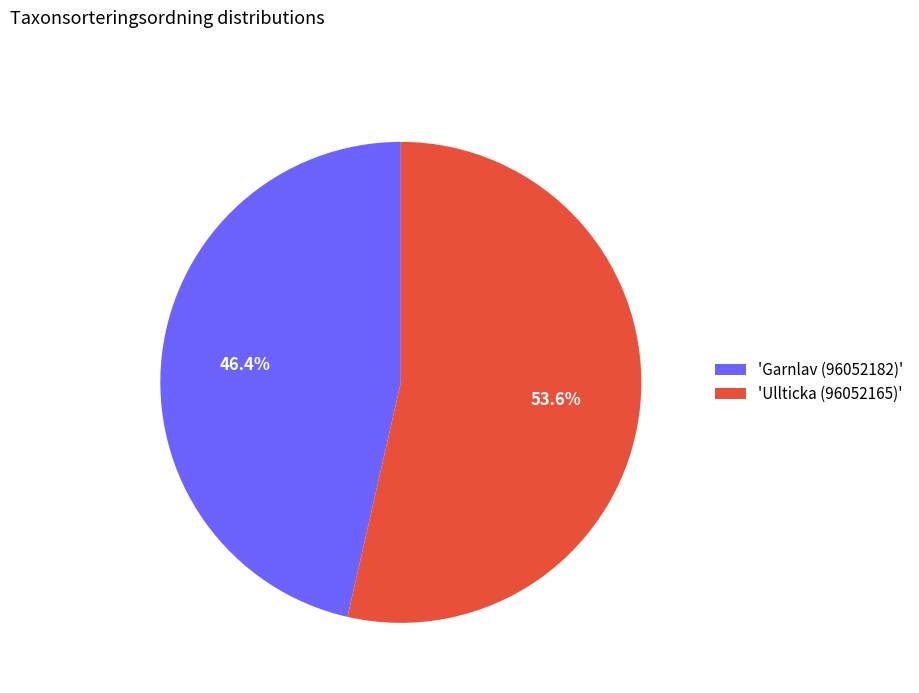

What portion of the pie excludes 'Garnlav (96052182)'?

53.6%